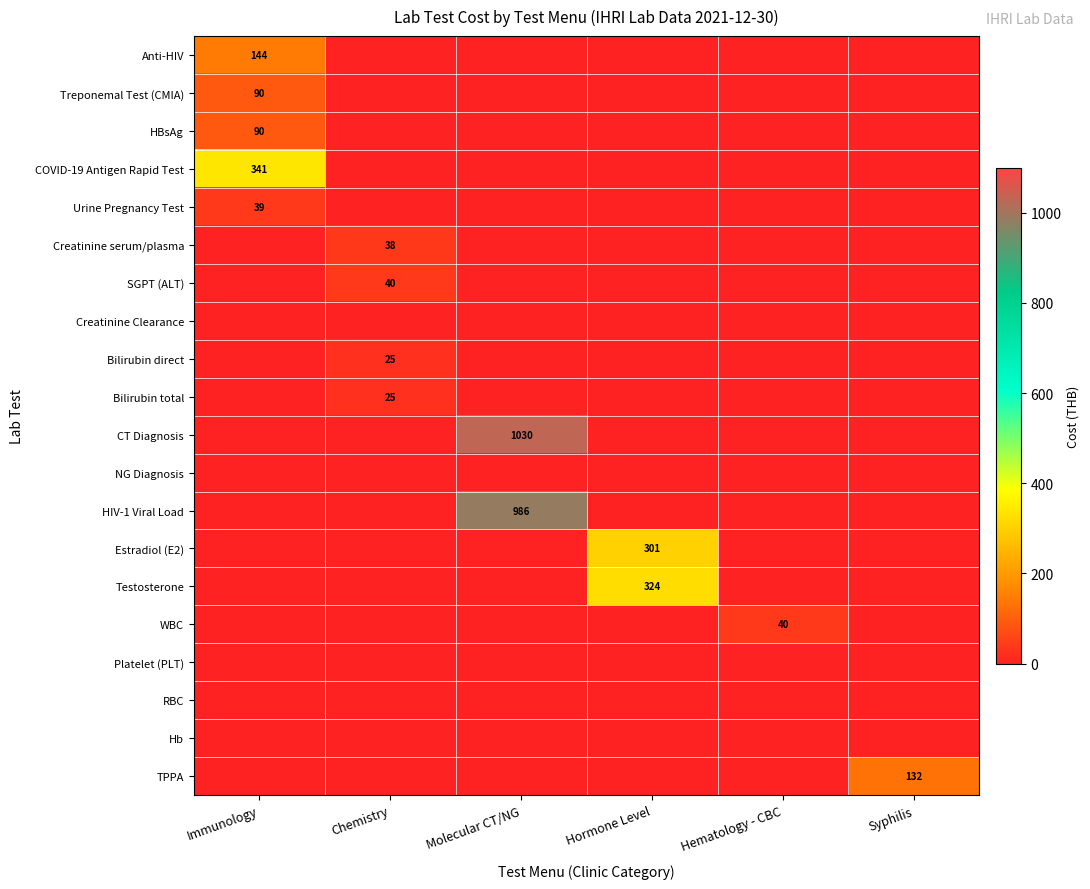

Is it true that Treponemal Test (CMIA) equals 90 at Immunology?

True